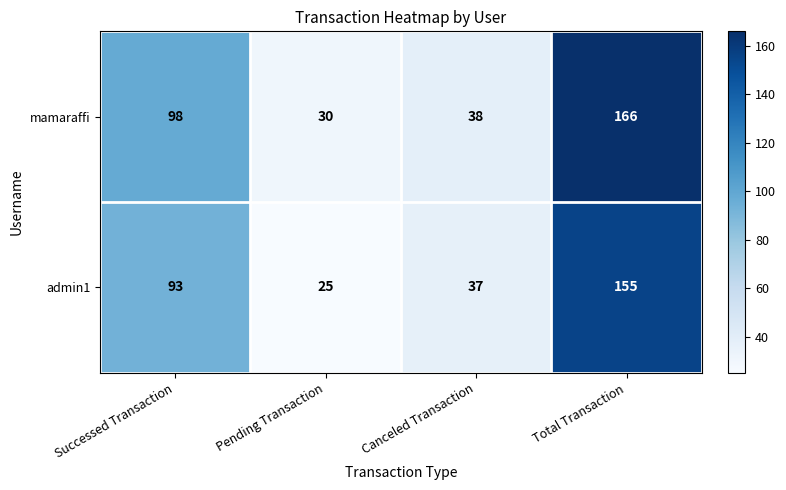

How many values in the mamaraffi series are below 98?

2